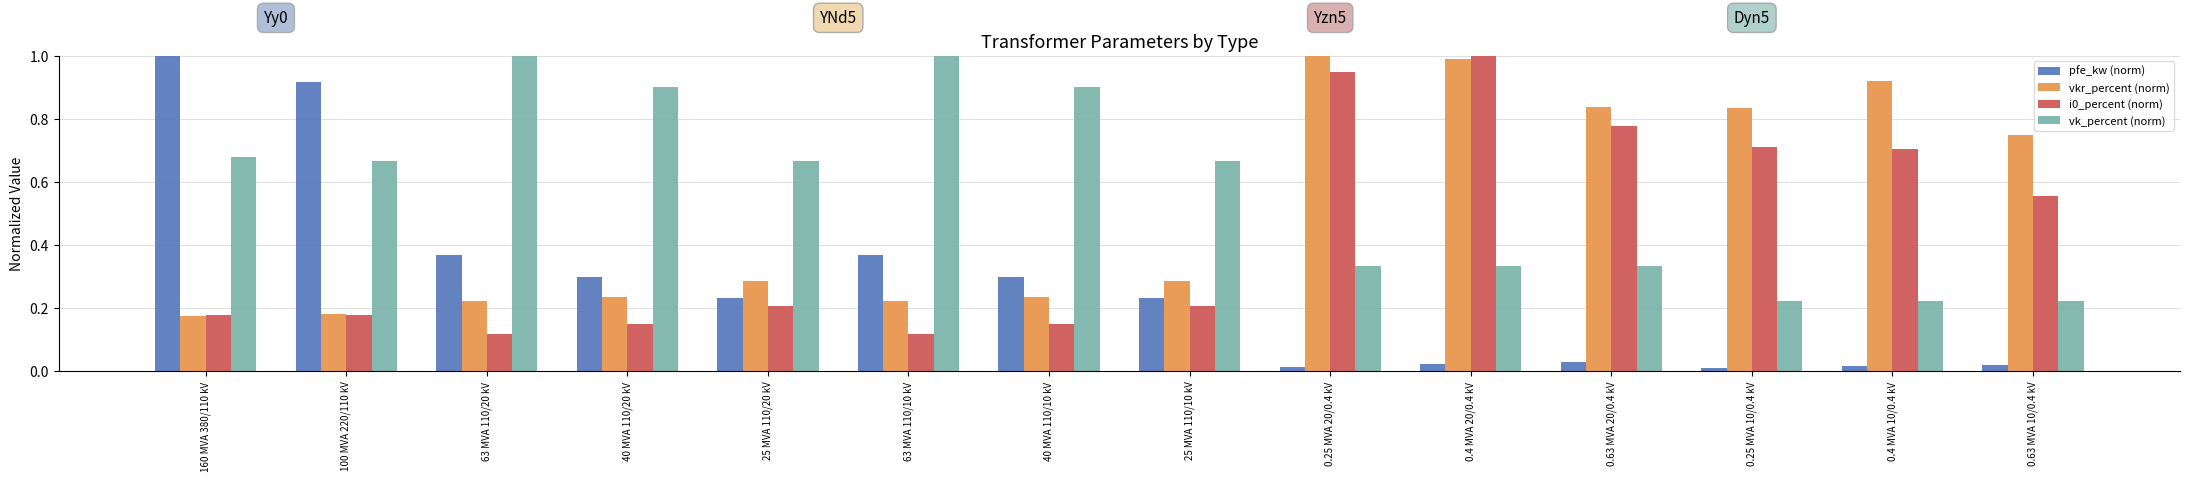

Does the chart contain stacked bars?

No